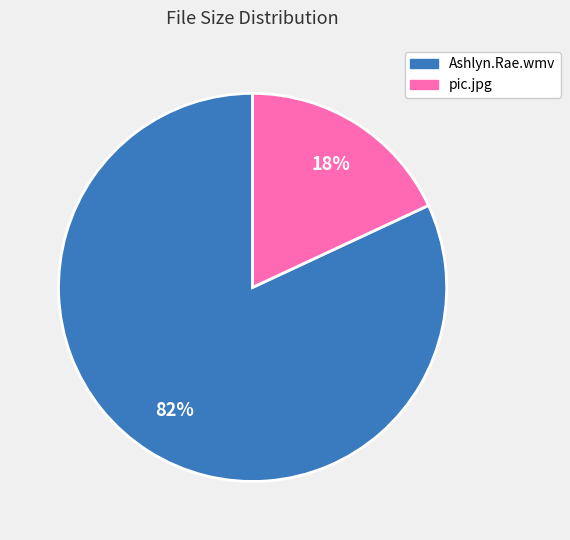

To the nearest percent, what portion does pic.jpg represent?

18%